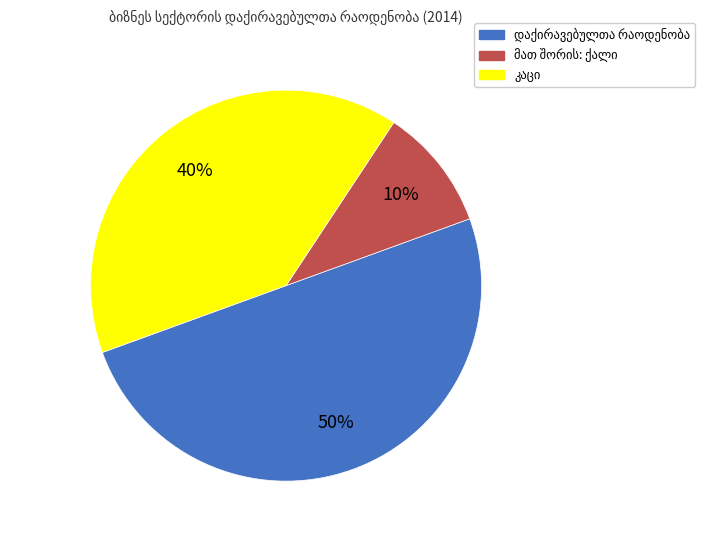

To the nearest percent, what is the average slice percentage?

33%